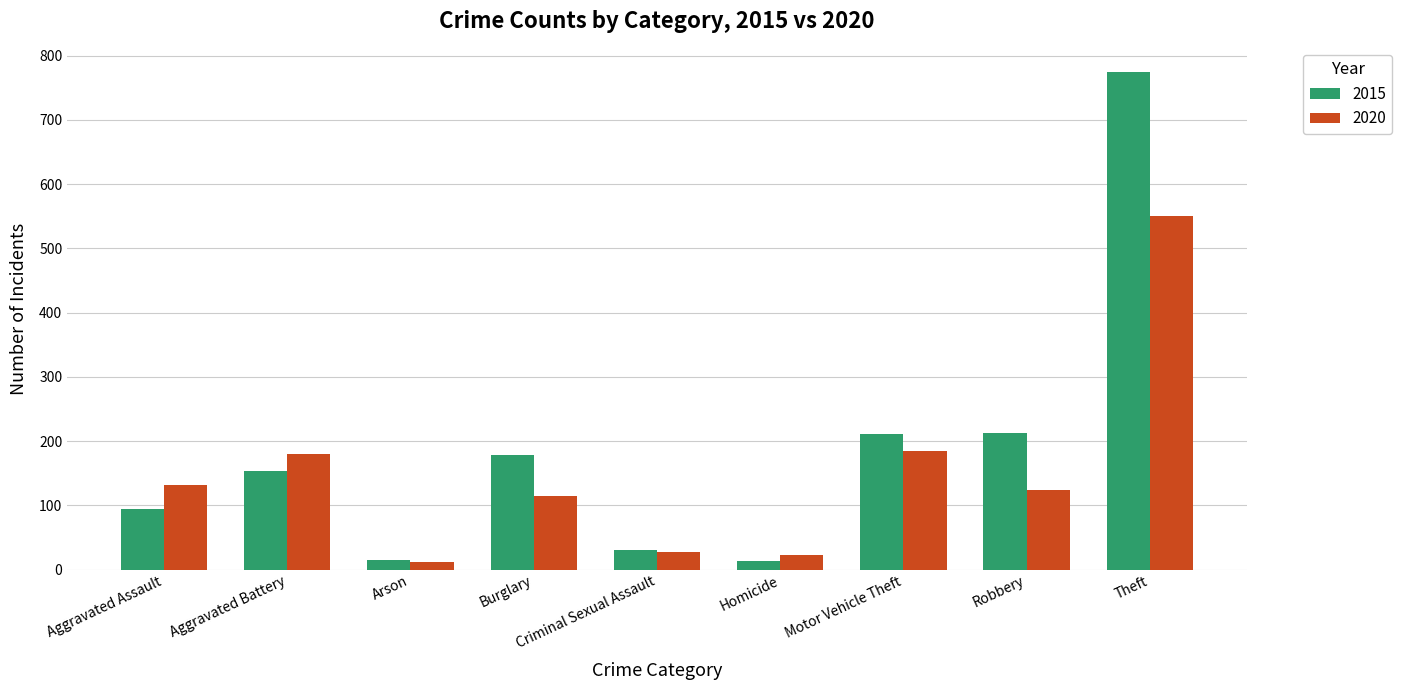

What is the difference between the maximum and minimum values in the 2015 series?

761